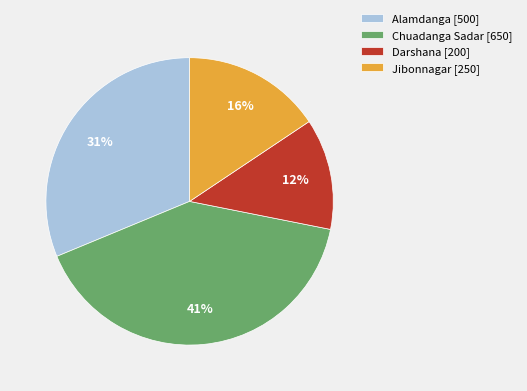

Which category has the smallest portion of the pie?

Darshana